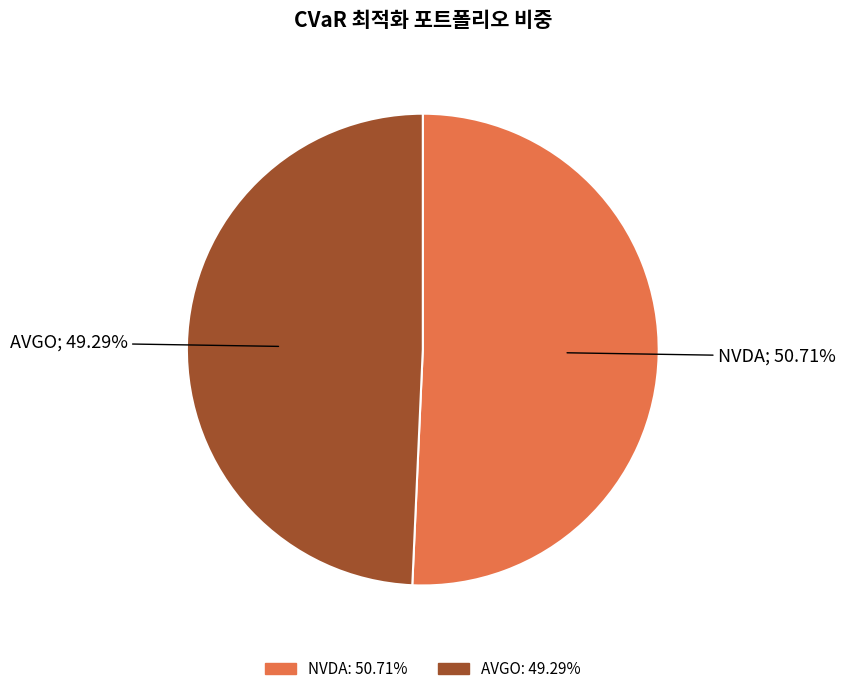

To the nearest percent, what is the difference between the AVGO and NVDA slice percentages?

1%